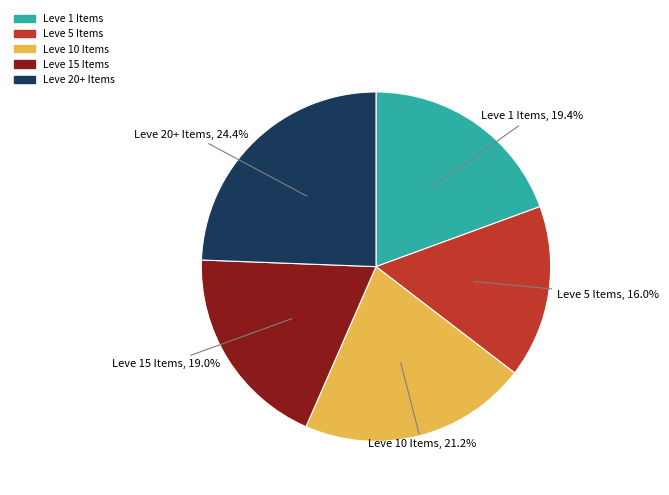

What is the largest slice in the pie chart?

Leve 20+ Items